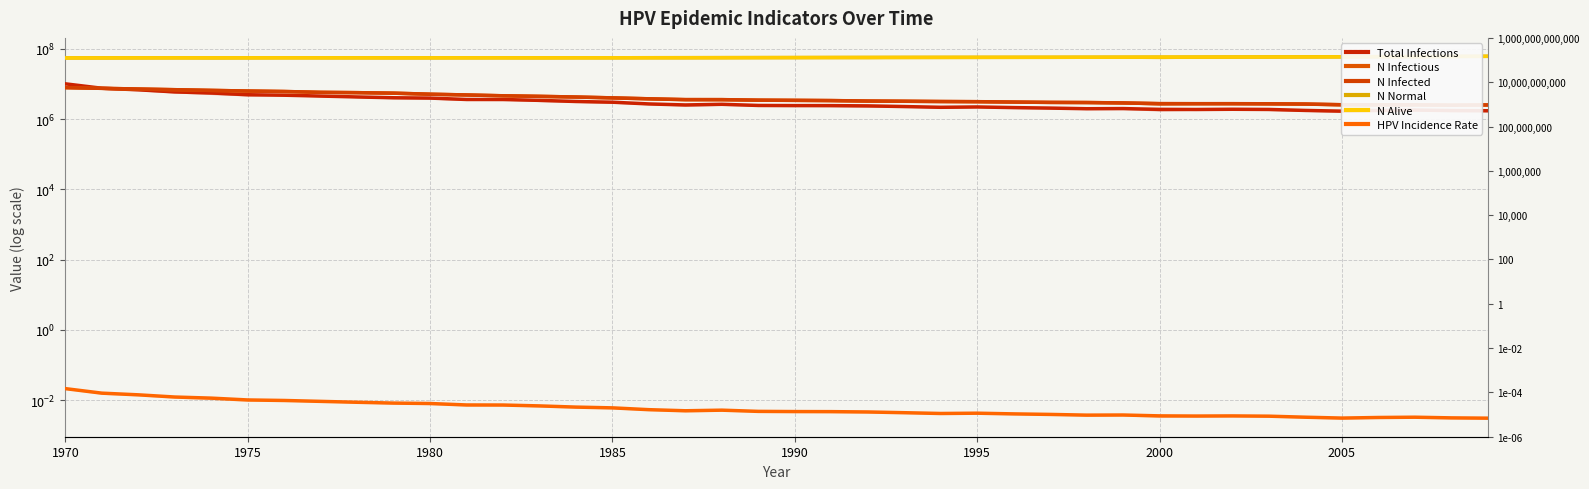

Reading right to left, list all the values displayed in this chart.

Total Infections: 1737399.2	1758509.2	1818783.5	1773230.4	1694068.3	1774341.5	1891279.1	1915722.1	1887390.5	1904334.0	2002939.4	1984329.3	2068491.1	2137098.2	2229037.4	2179873.6	2286811.9	2390972.4	2430692.4	2435136.6	2457913.0	2652346.4	2541519.4	2716231.3	3043434.6	3188704.3	3432023.0	3628400.7	3638122.2	3987268.9	4073652.9	4292806.5	4550569.9	4814720.6	4966101.1	5582732.0	5972431.5	6854047.1	7595393.0	10144412.4
N Infectious: 2537353.0	2488467.0	2560129.5	2552074.5	2569295.8	2689288.8	2733453.0	2755951.5	2754285.0	2764006.5	2895110.2	2972605.5	3000937.2	3070378.0	3142873.5	3177316.0	3234535.0	3279532.2	3378971.0	3431468.0	3474243.2	3593681.0	3600347.0	3796169.0	4036710.5	4268919.5	4460019.5	4628343.0	4887773.0	5134980.5	5497182.0	5683282.0	5807441.5	6132700.5	6324356.0	6599895.5	6904322.5	7220971.0	7552618.0	7906486.5
N Infected: 2548741.2	2500410.8	2571240.0	2562629.5	2580406.0	2701510.2	2745396.5	2765951.0	2762895.5	2772061.5	2903165.2	2979827.5	3007048.2	3077044.0	3151762.0	3186204.5	3244812.0	3289809.5	3389248.0	3441189.8	3483409.2	3603402.5	3608680.0	3804779.5	4045043.5	4277252.5	4468630.0	4637231.5	4896383.0	5143591.0	5504959.0	5689393.0	5810774.5	6135200.0	6326578.0	6600451.5	6904600.0	7221249.0	7552896.0	7906486.5
N Normal: 61586992.0	61101744.0	60626768.0	60173184.0	59686824.0	59305176.0	59011028.0	58769656.0	58513004.0	58286072.0	58078304.0	57912760.0	57725268.0	57626664.0	57514168.0	57378900.0	57245572.0	57078360.0	56909484.0	56706720.0	56543672.0	56413680.0	56278132.0	56168976.0	56019812.0	55968424.0	55899544.0	55895652.0	55950096.0	55888432.0	55832600.0	55844824.0	55907876.0	55929536.0	55943152.0	55972592.0	55896208.0	55771216.0	55589004.0	55431512.0
N Alive: 61586992.0	61101744.0	60626768.0	60173184.0	59686824.0	59305176.0	59011028.0	58769656.0	58513004.0	58286072.0	58078304.0	57912760.0	57725268.0	57626664.0	57514168.0	57378900.0	57245572.0	57078360.0	56909484.0	56706720.0	56543672.0	56413680.0	56278132.0	56168976.0	56019812.0	55968424.0	55899544.0	55895652.0	55950096.0	55888432.0	55832600.0	55844824.0	55907876.0	55929536.0	55943152.0	55972592.0	55896208.0	55771216.0	55589004.0	55431512.0
HPV Incidence Rate: 0.0	0.0	0.0	0.0	0.0	0.0	0.0	0.0	0.0	0.0	0.0	0.0	0.0	0.0	0.0	0.0	0.0	0.0	0.0	0.0	0.0	0.0	0.0	0.0	0.0	0.0	0.0	0.0	0.0	0.0	0.0	0.0	0.0	0.0	0.0	0.0	0.0	0.0	0.0	0.0